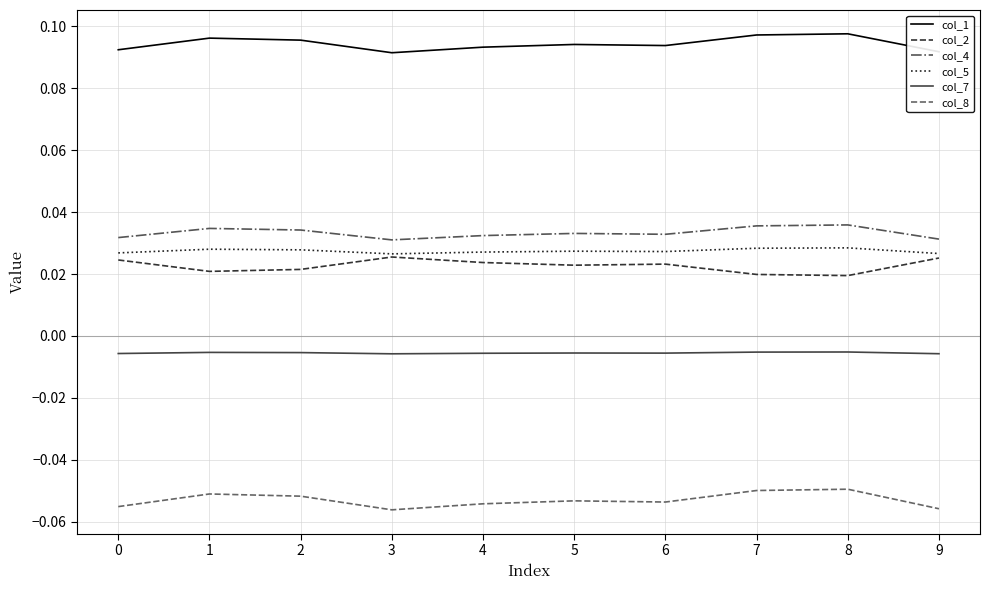

Is the value of col_2 at 6 greater than the value of col_5 at 4?

No